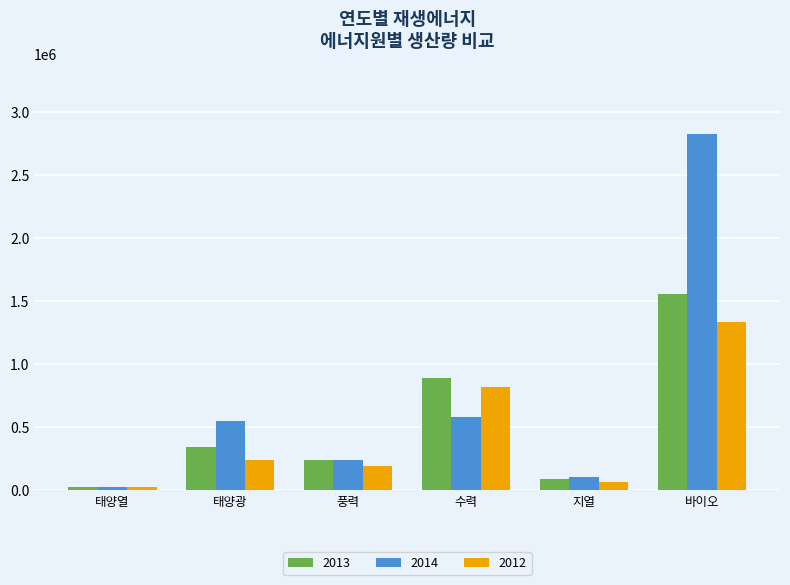

Which series has the largest total across all categories?

2014